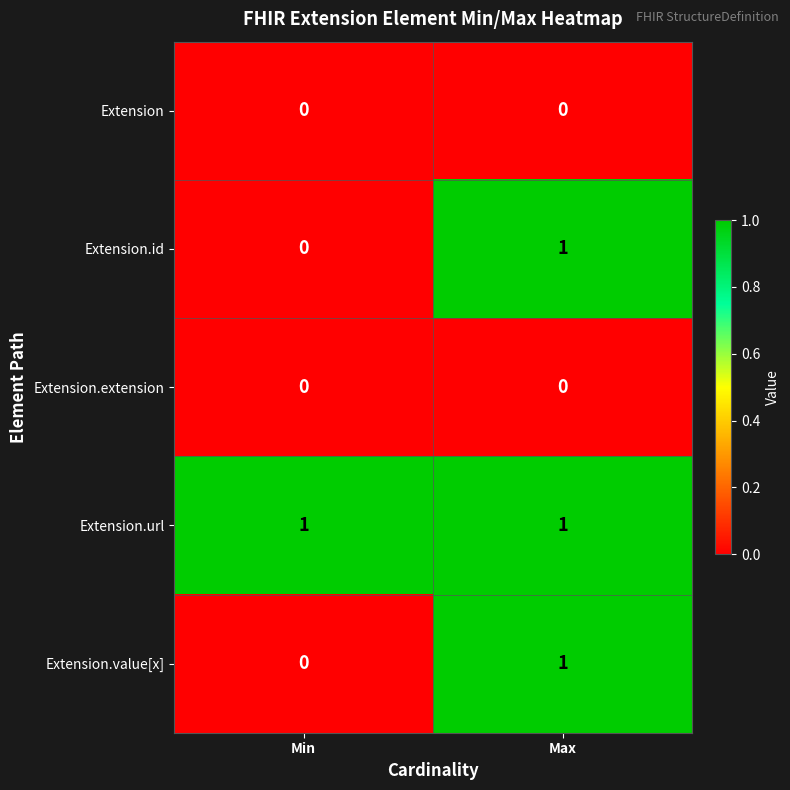

Reading left to right, transcribe all the data shown in this chart.

Extension: Min=0	Max=0
Extension.id: Min=0	Max=1
Extension.extension: Min=0	Max=0
Extension.url: Min=1	Max=1
Extension.value[x]: Min=0	Max=1